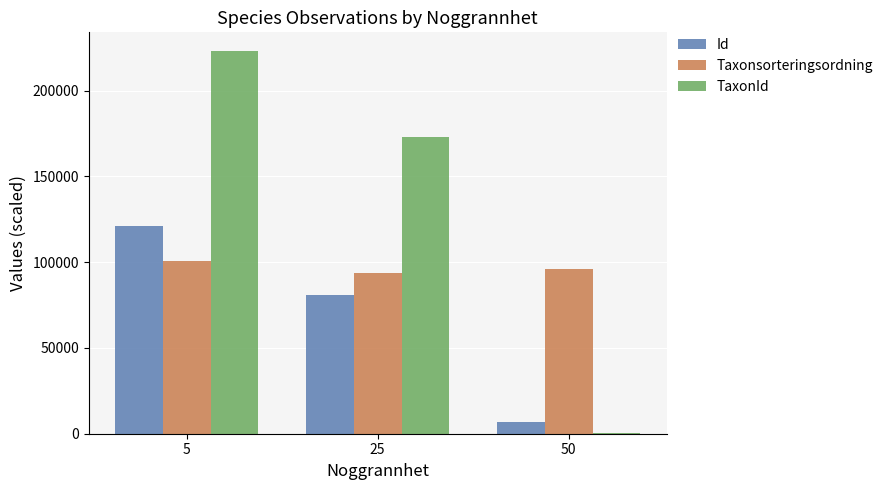

What is the sum of the TaxonId values at 25 and 50?

173585.7